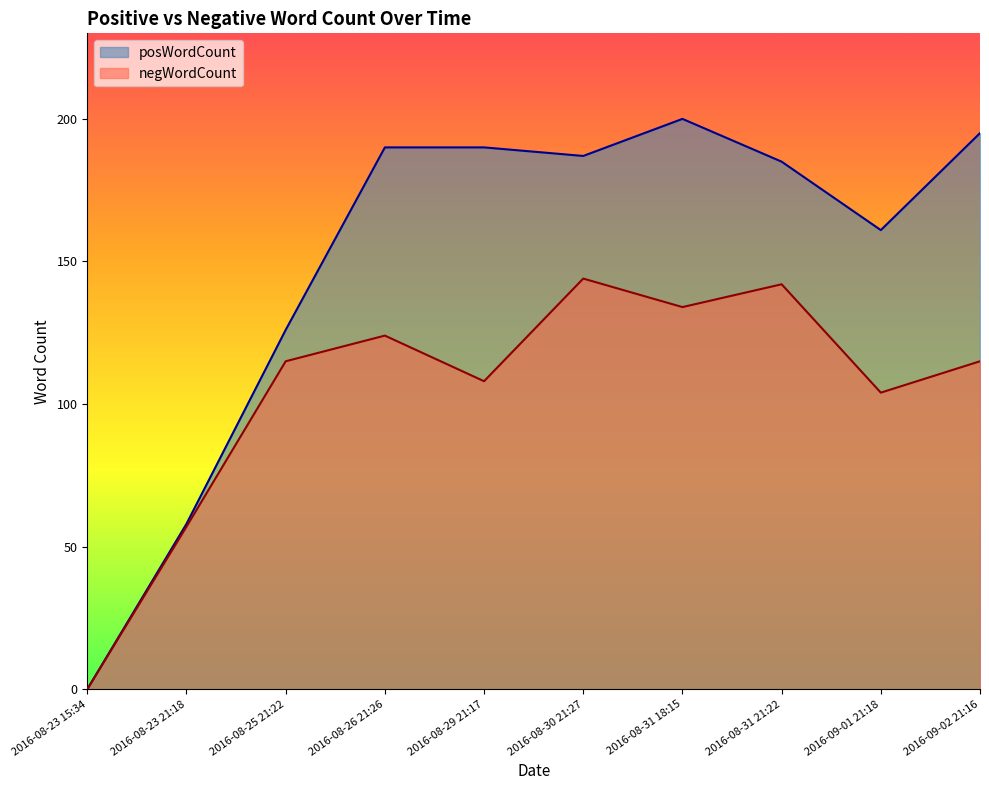

List the series in order of their peak value, highest first.

posWordCount, negWordCount